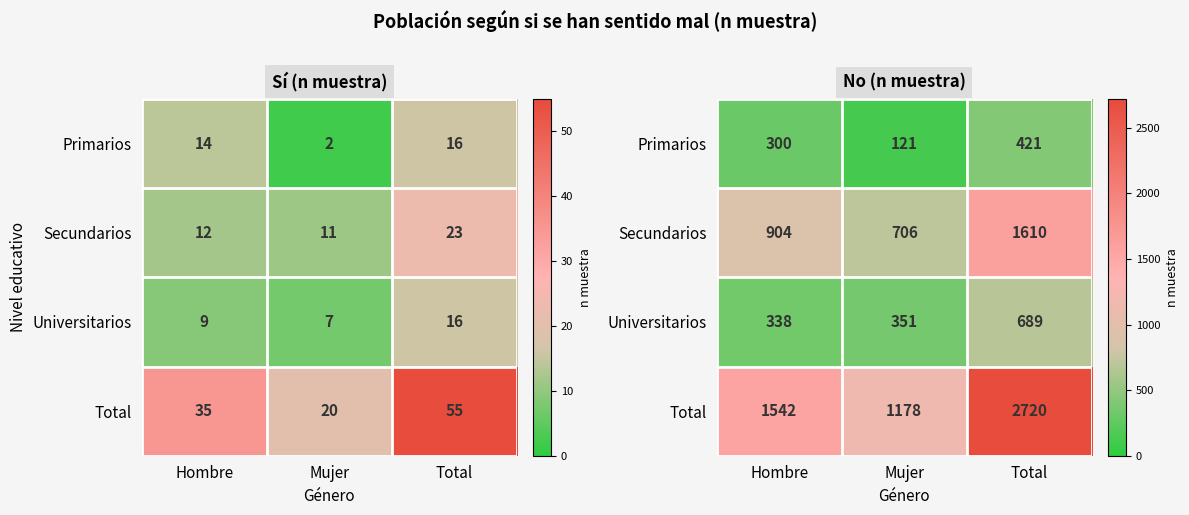

Where is Total nearest to the value 1949?

Hombre